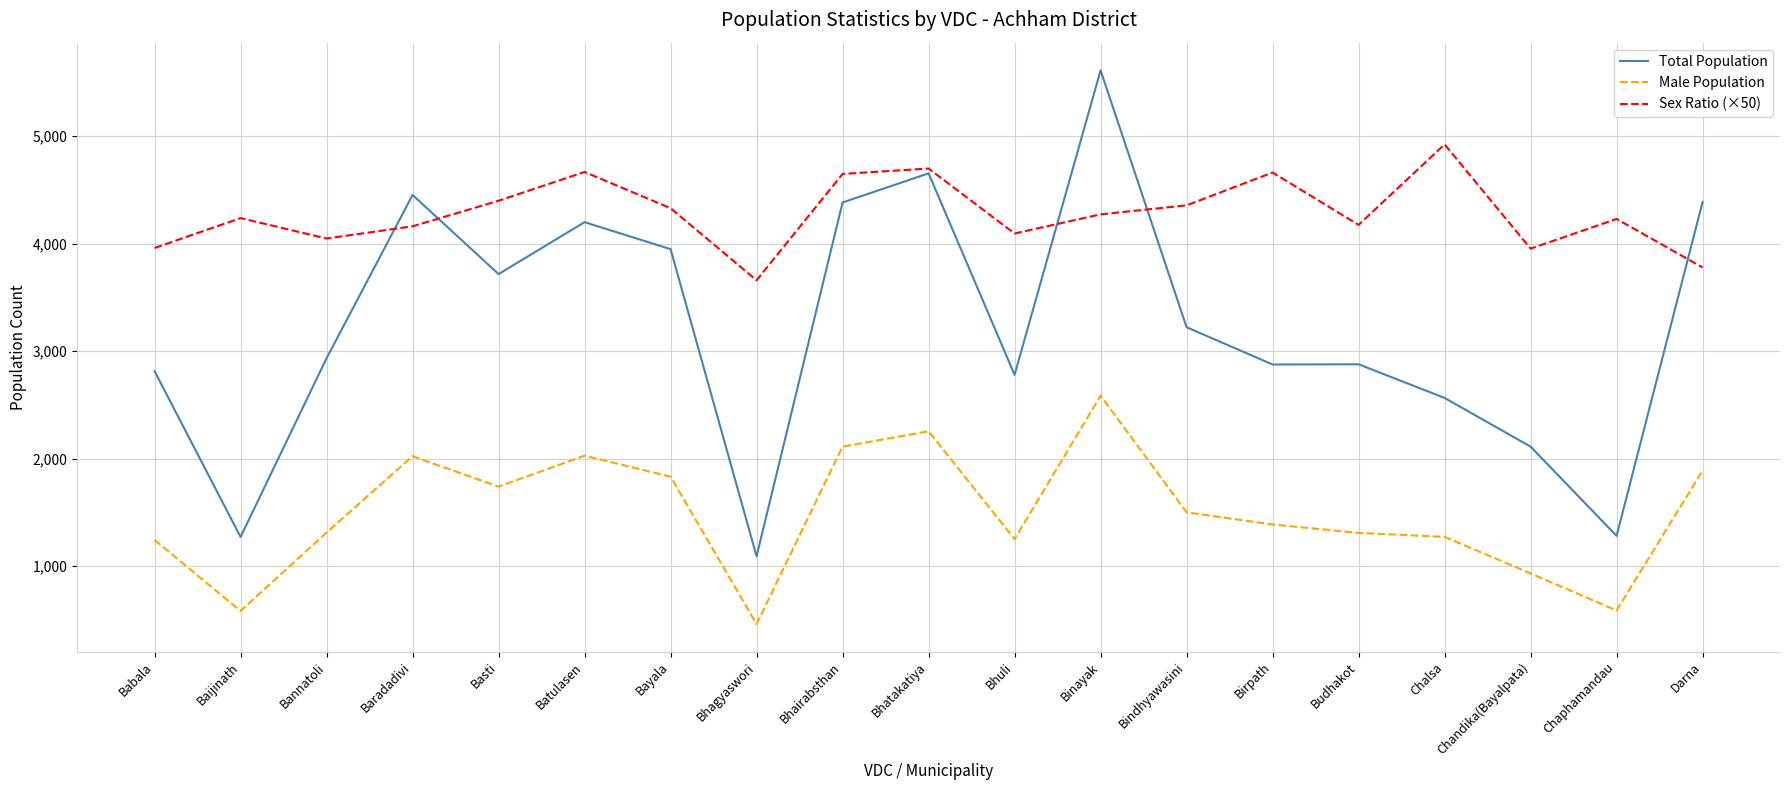

What is the difference between the maximum and minimum values in the Male Population series?

2124.0